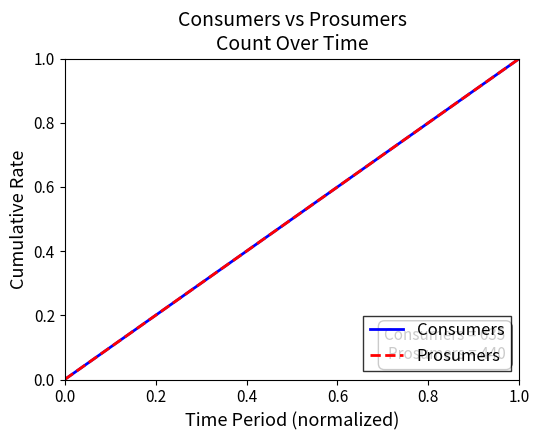

Is this an area chart (filled region under the line)?

No